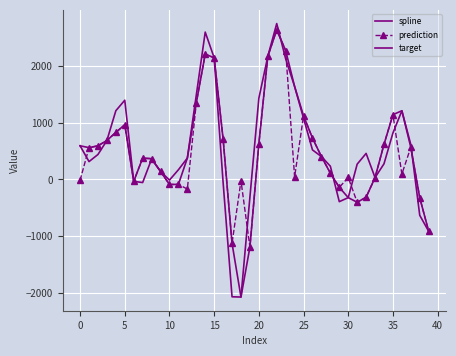

Which series has the widest spread of values?

target